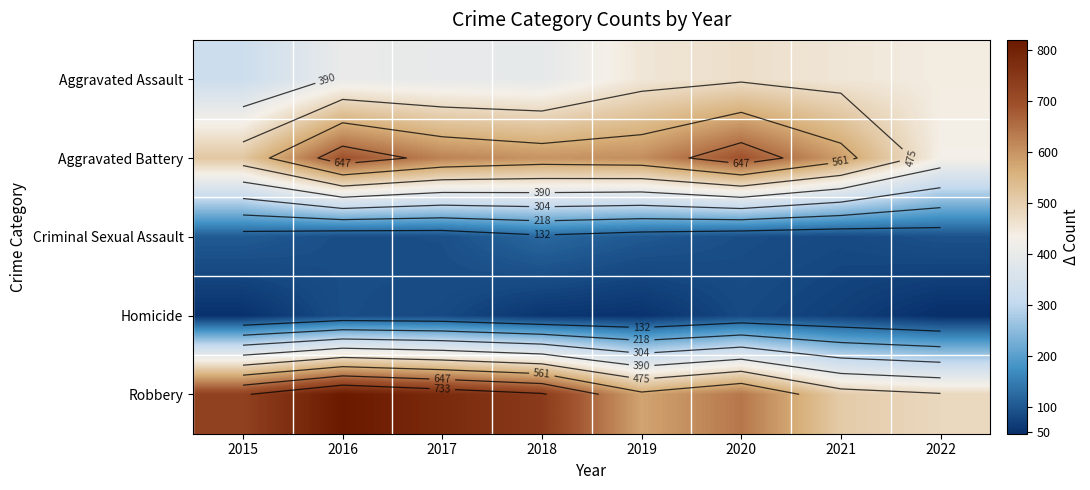

What is the difference between the highest and lowest values at 2016?

732